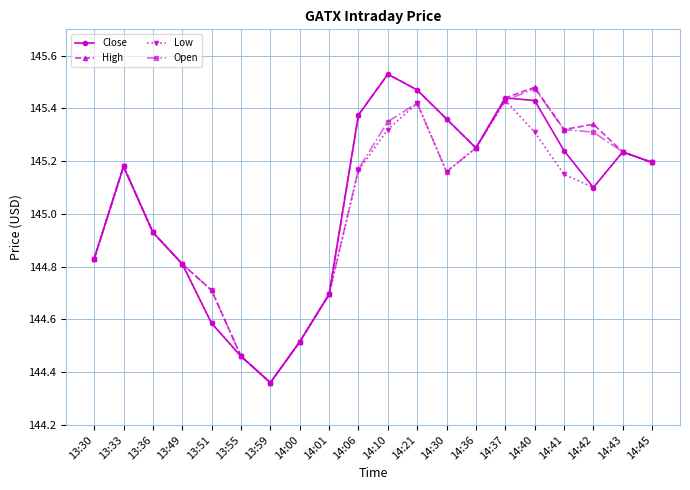

Which series changed the most between 14:30 and 14:40?

Open